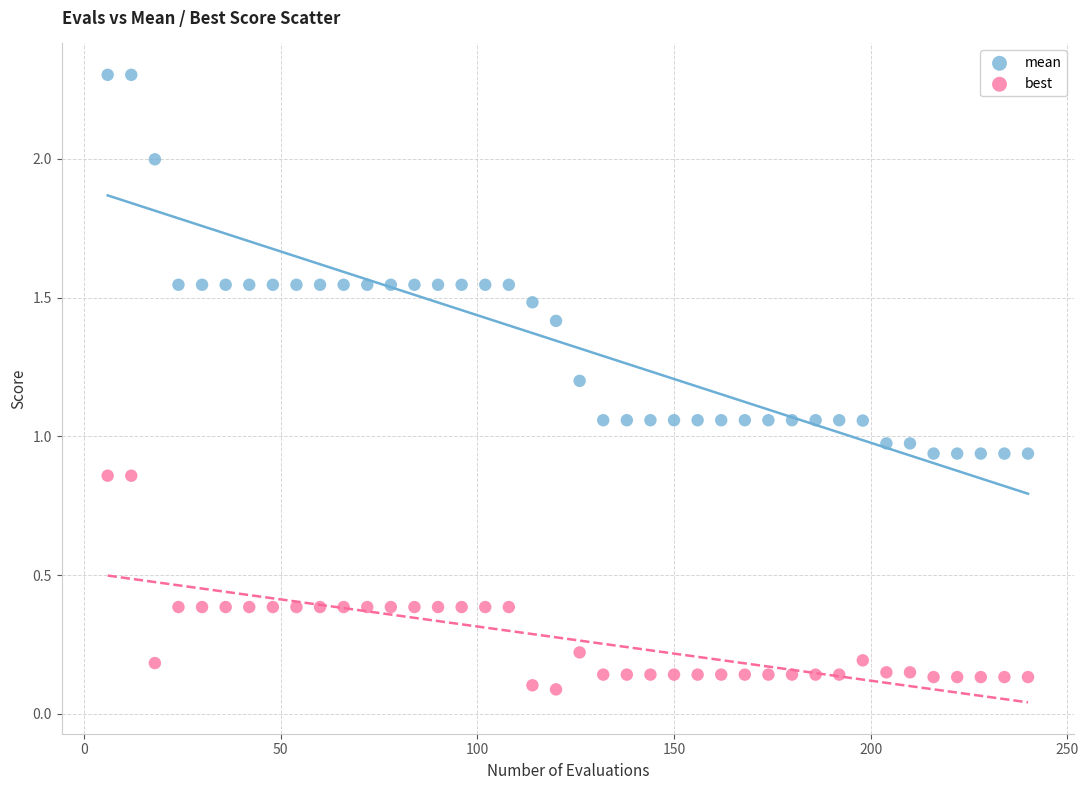

Across all data points, what is the range of X values (max minus min)?

234.0